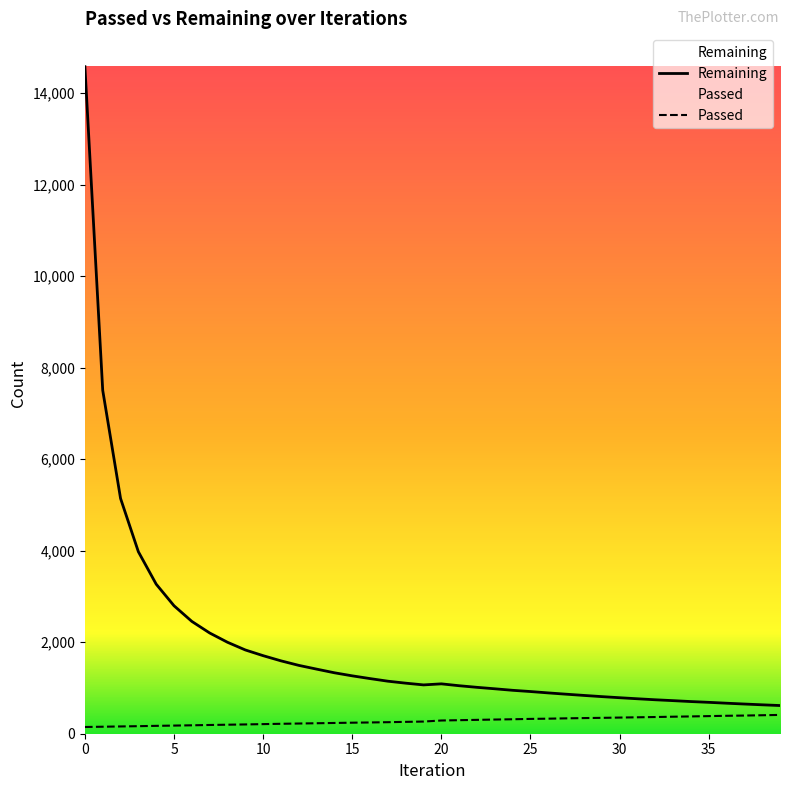

What is the average value of the Passed series?

278